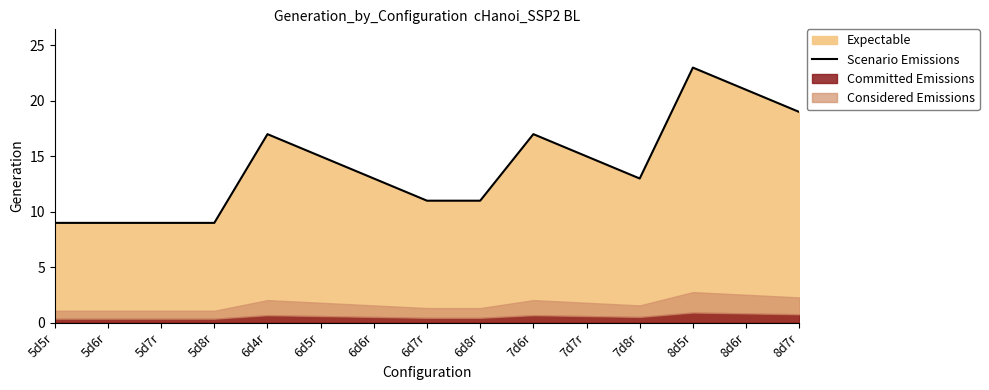

Reading left to right, what are all the values shown in this chart?

5d5r=9	5d6r=9	5d7r=9	5d8r=9	6d4r=17	6d5r=15	6d6r=13	6d7r=11	6d8r=11	7d6r=17	7d7r=15	7d8r=13	8d5r=23	8d6r=21	8d7r=19